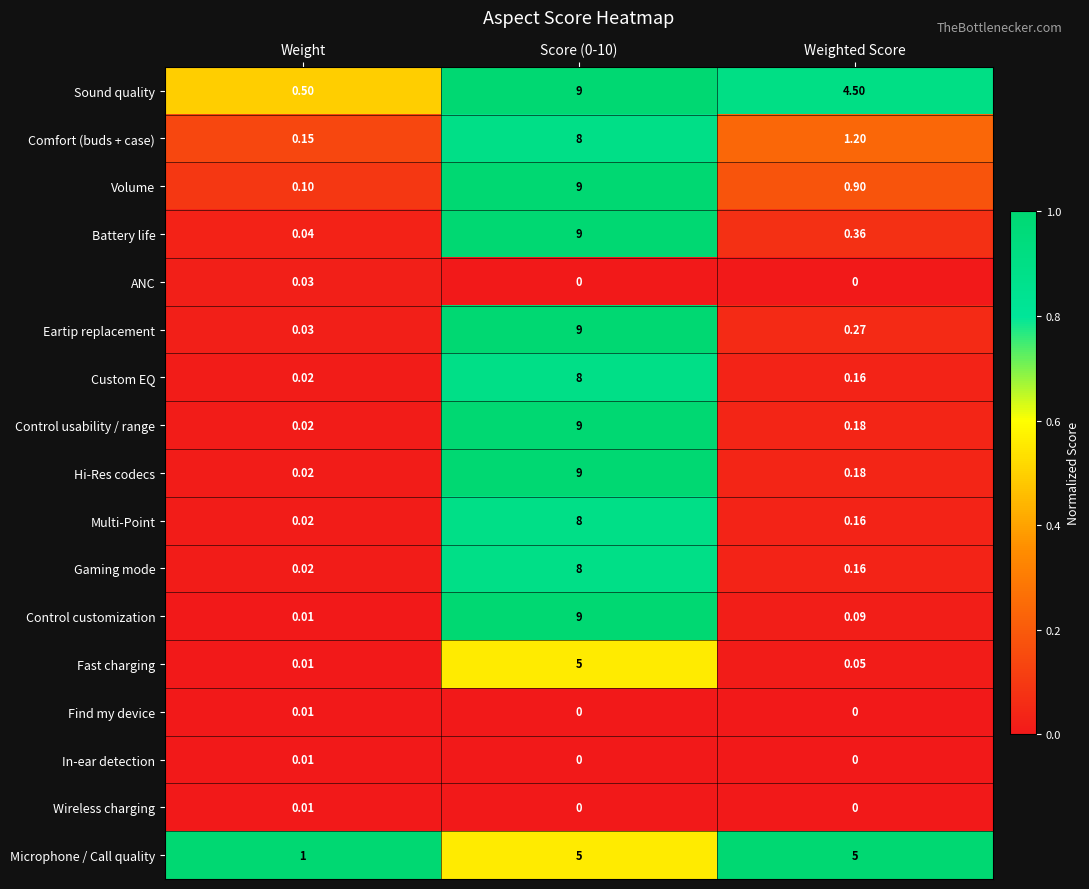

At which label is Multi-Point closest to 4?

Weighted Score